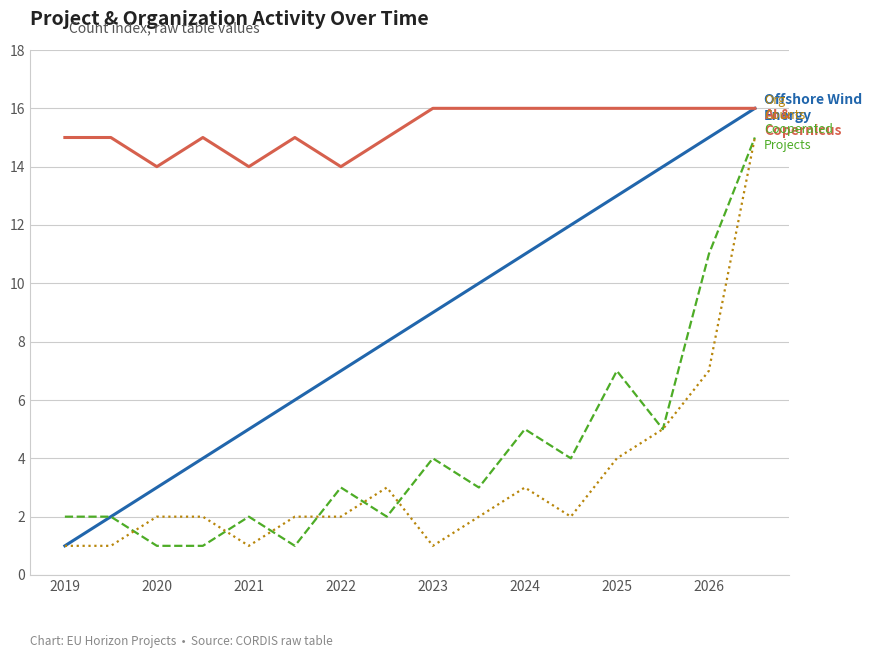

What is the maximum value shown in the chart?

16